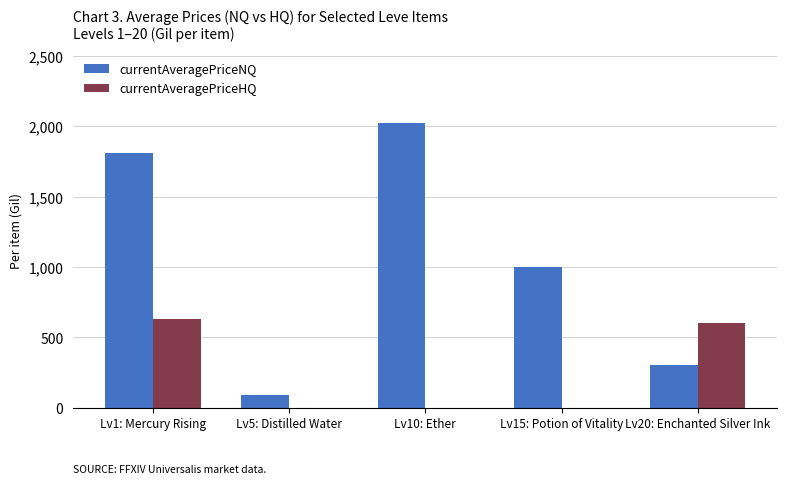

Which series has the largest total across all categories?

currentAveragePriceNQ